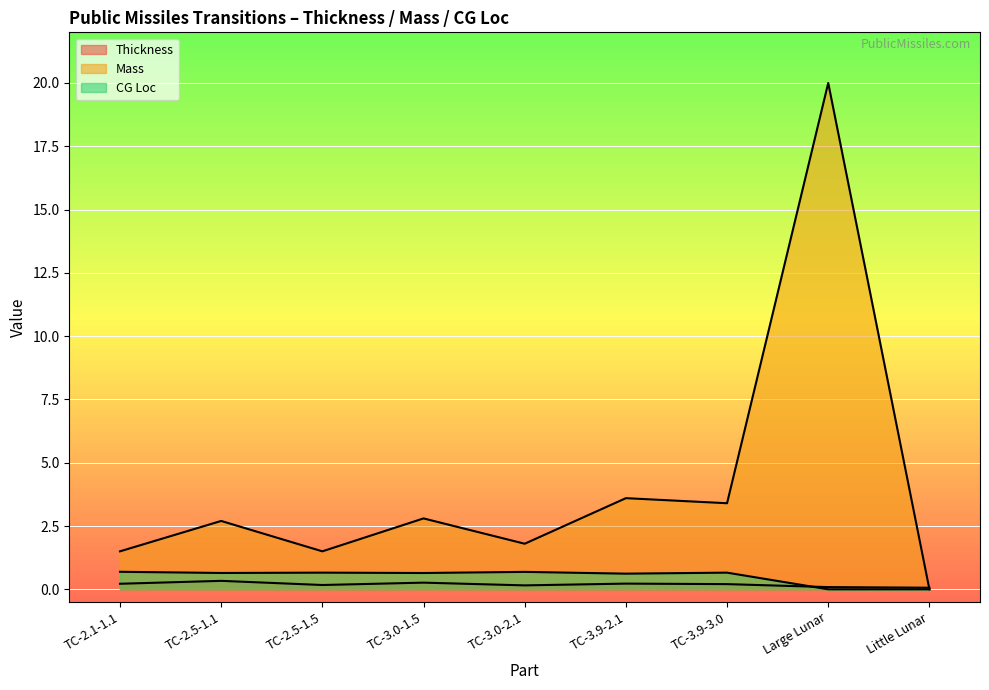

How many lines are shown in the chart?

3